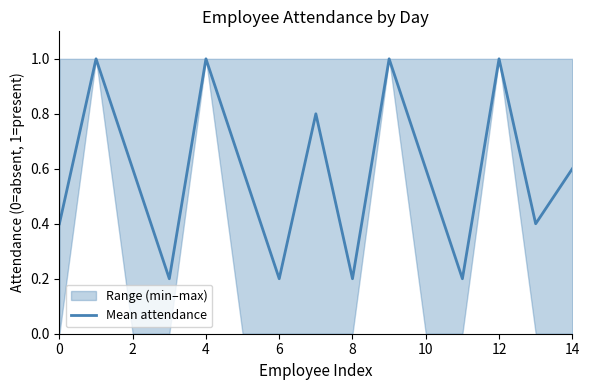

True or false: the data has more than 1 interior local peaks.

True